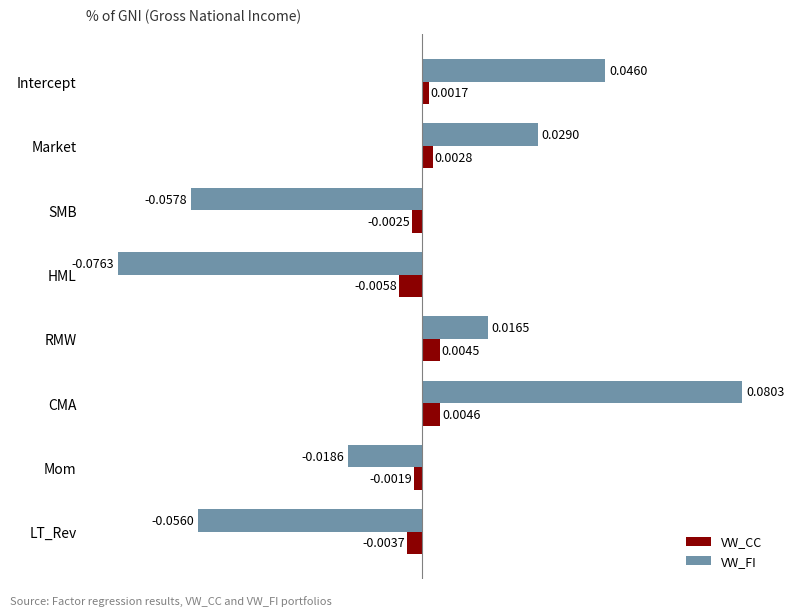

Rank the series by their average value, from lowest to highest.

VW_FI, VW_CC